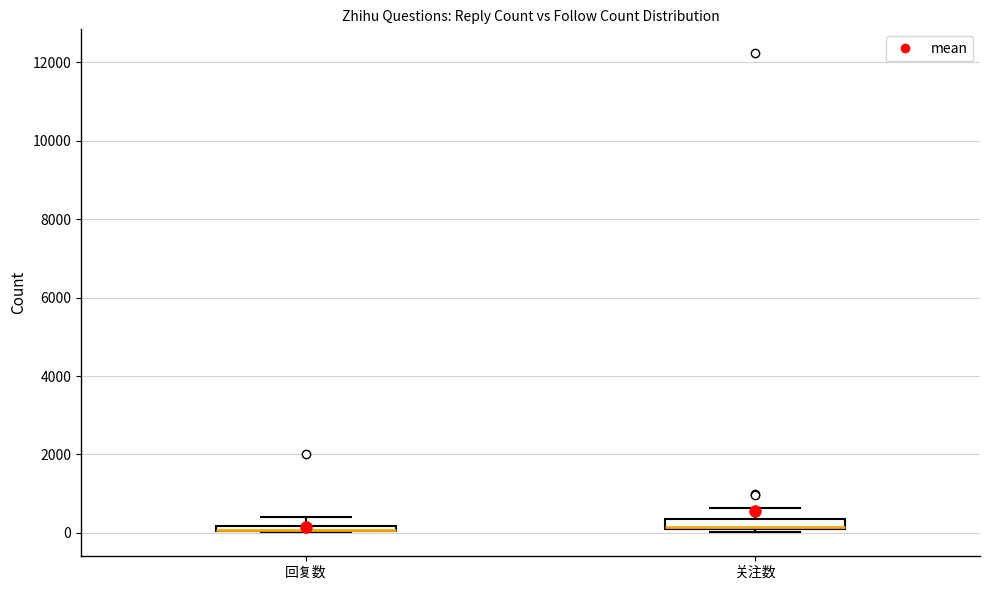

Where is the upper edge of the box for 回复数 on the y-axis? The values are not printed on the chart, so give them approximately, as read against the axis.

200